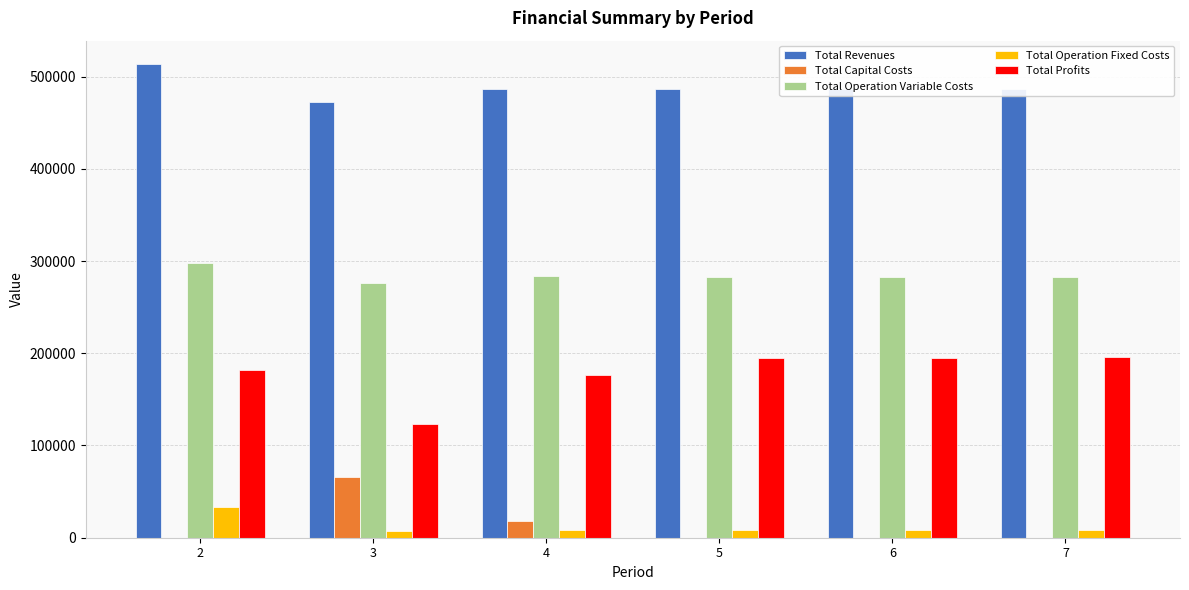

What is the total value across all series at 2?

1026450.8